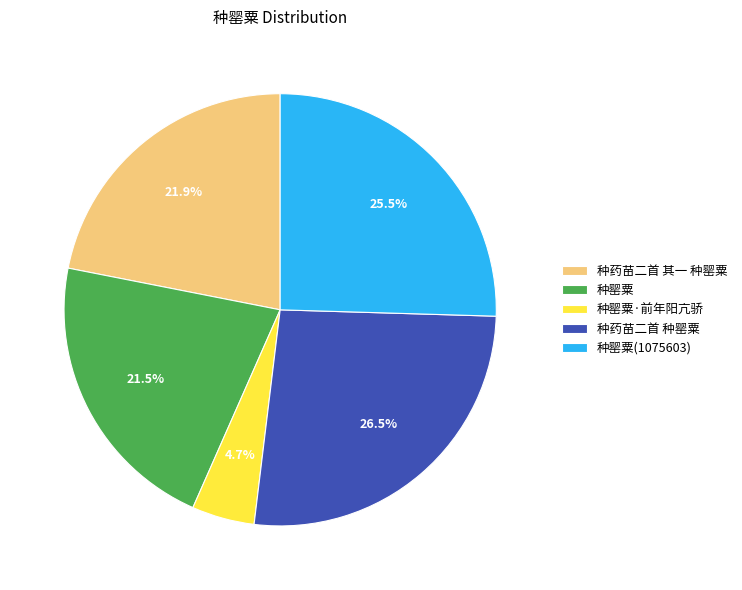

Count the number of slices in the pie.

5